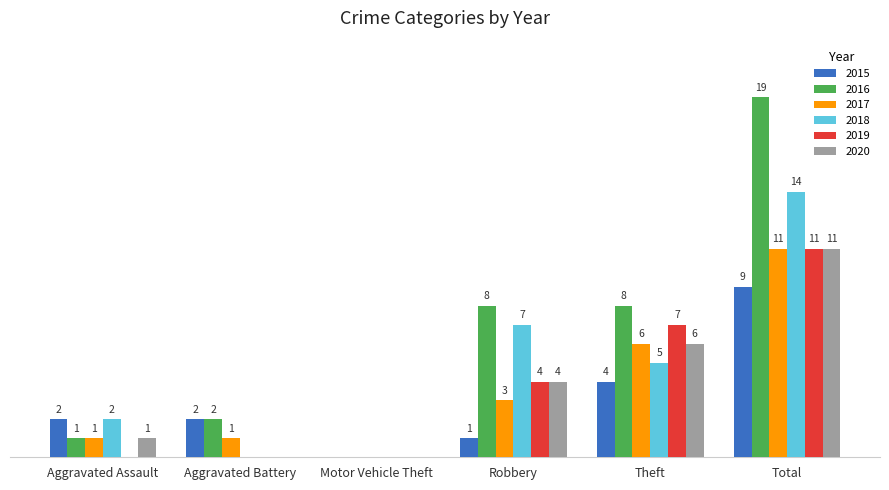

At which category does the chart reach its peak across all series?

Total